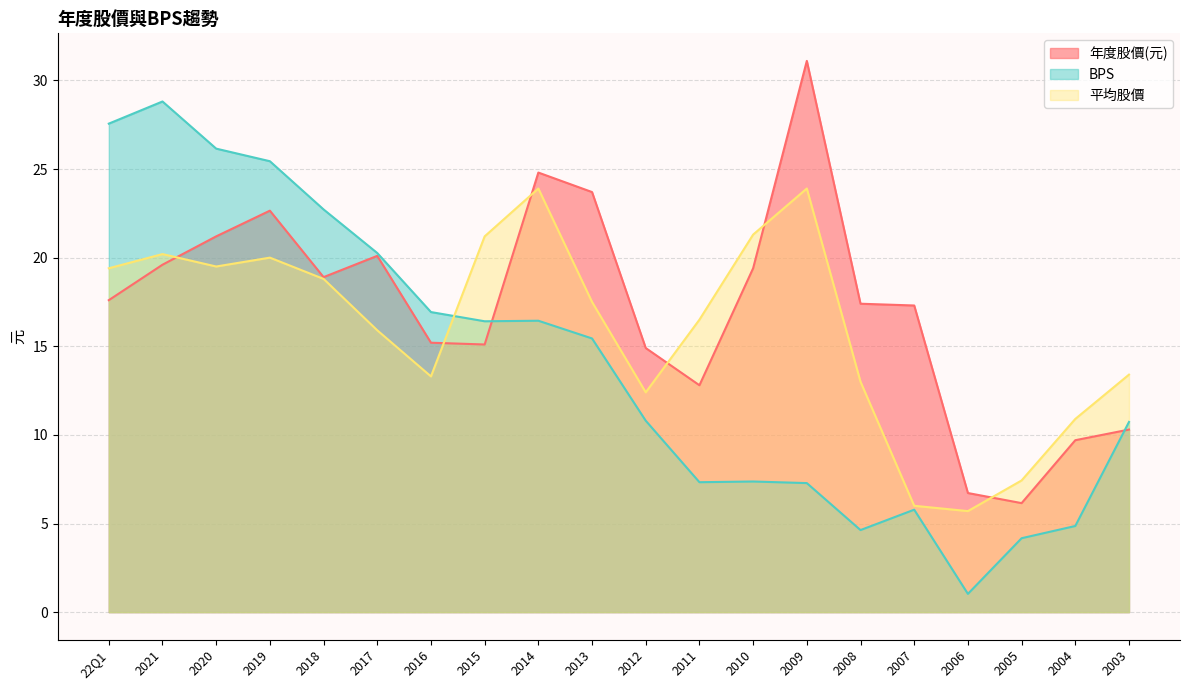

Is the value of 平均股價 at 2014 greater than the value of BPS at 2020?

No